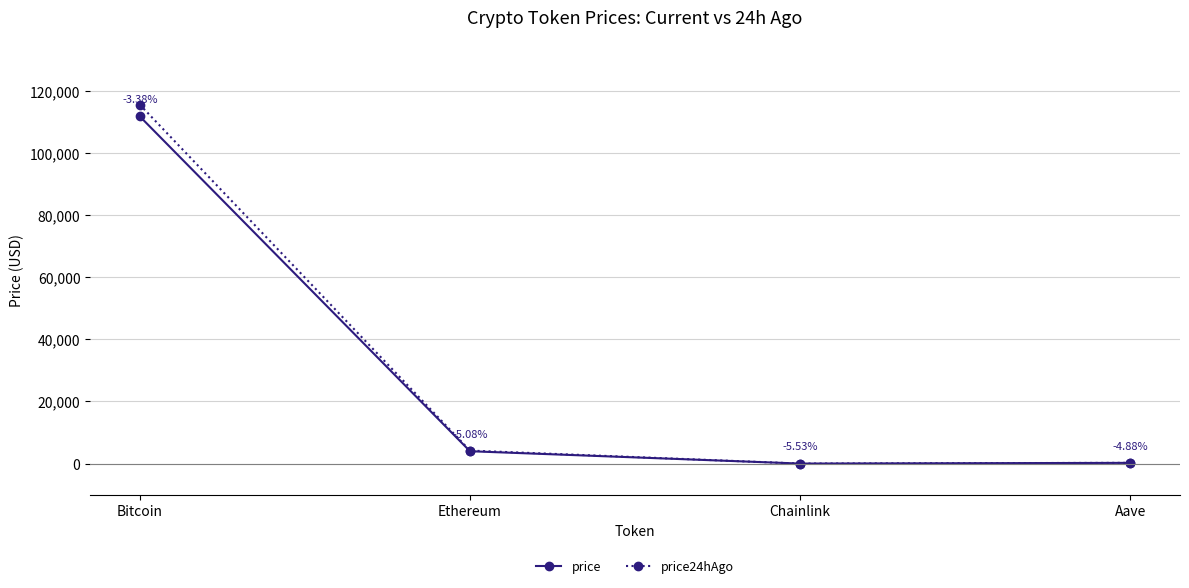

True or false: price24hAgo and price intersect in this chart.

False